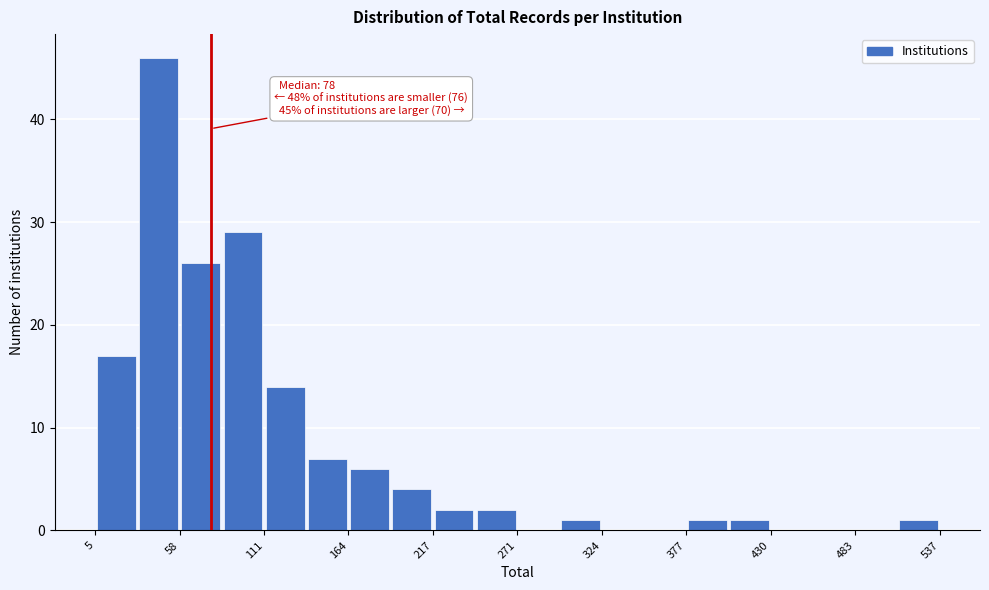

Around what value on the x-axis is the tallest bar? Give the approximate position of its centre, as read against the axis.

40